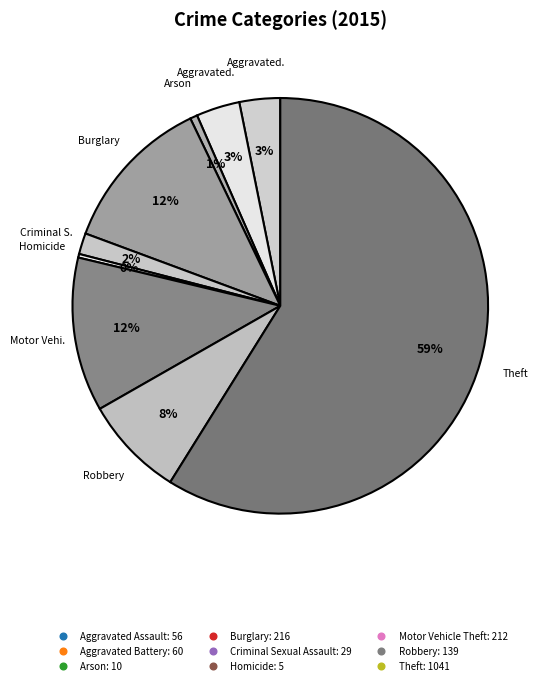

How much of the chart is everything except Burglary?

87.8%